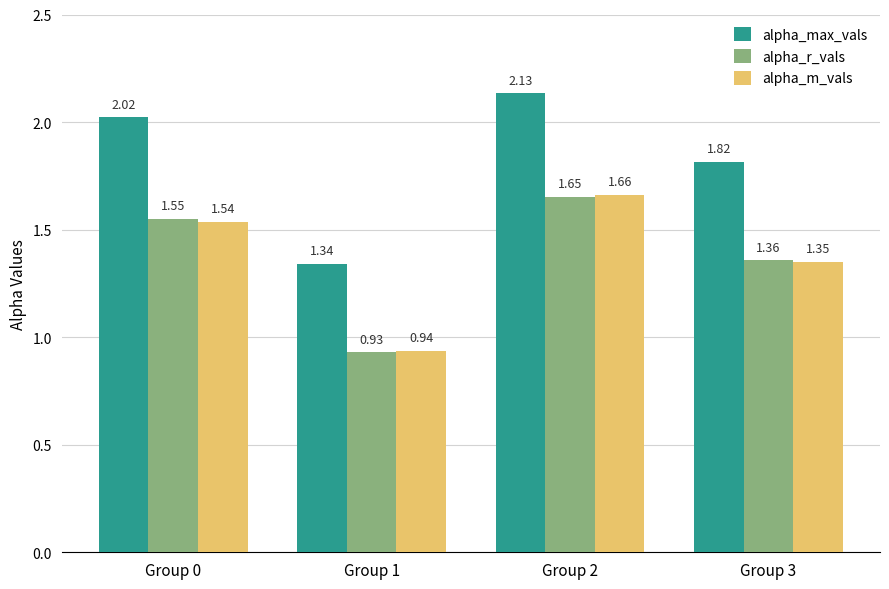

What is the sum of all alpha_m_vals values?

5.5